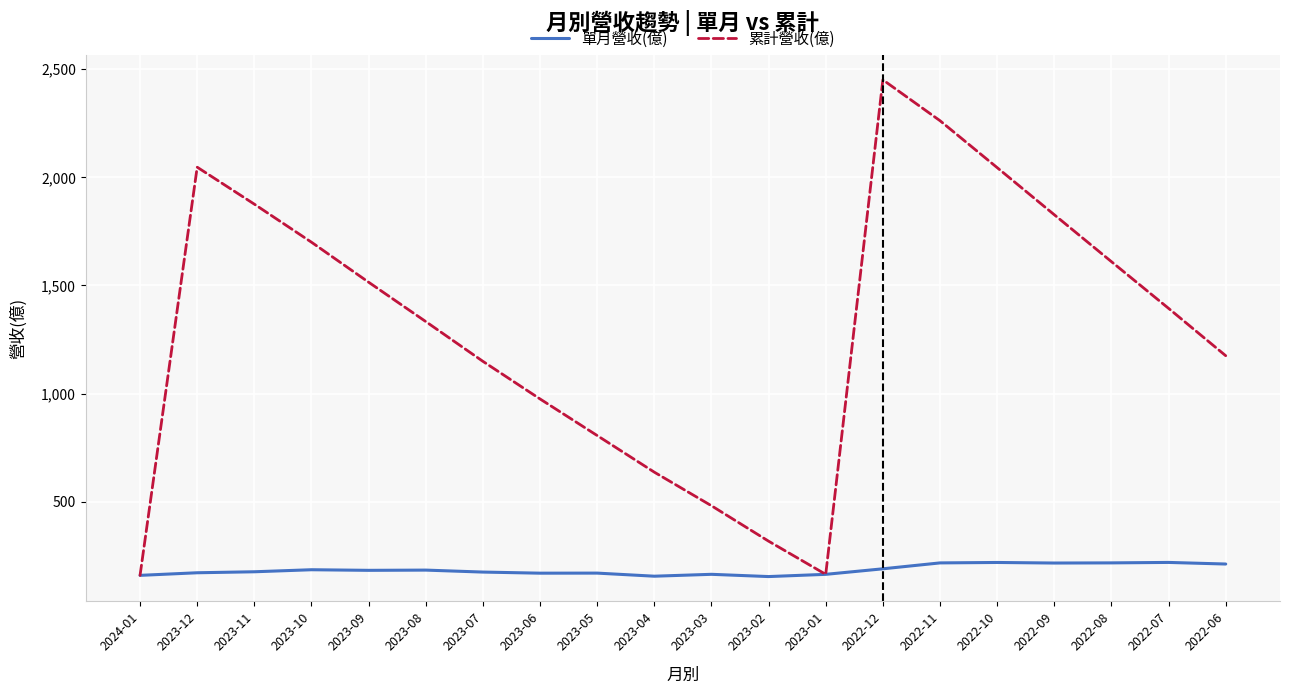

What is the minimum value shown in the chart?

153.5